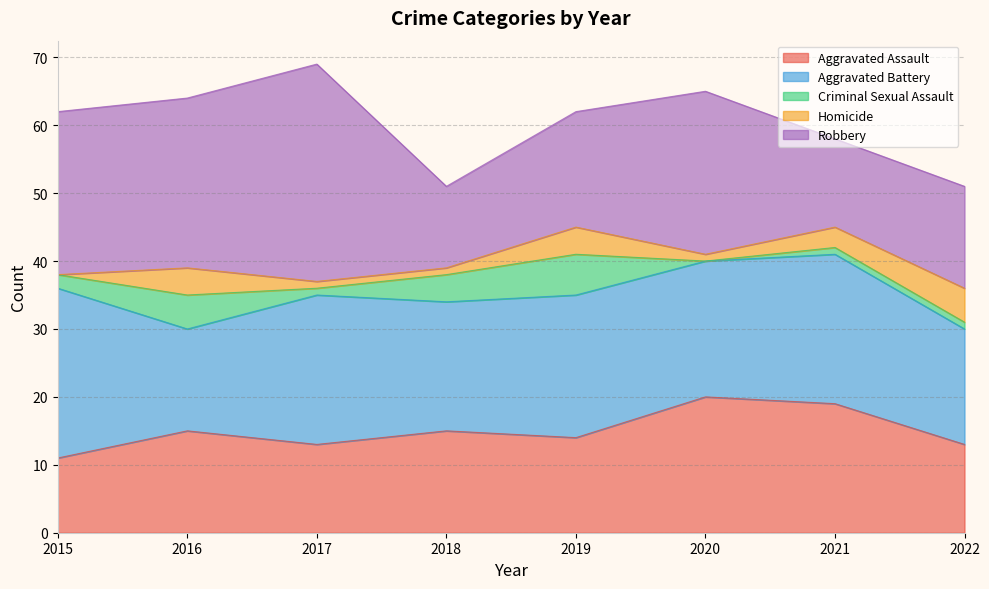

Which category has the highest value in the Aggravated Assault series?

2020